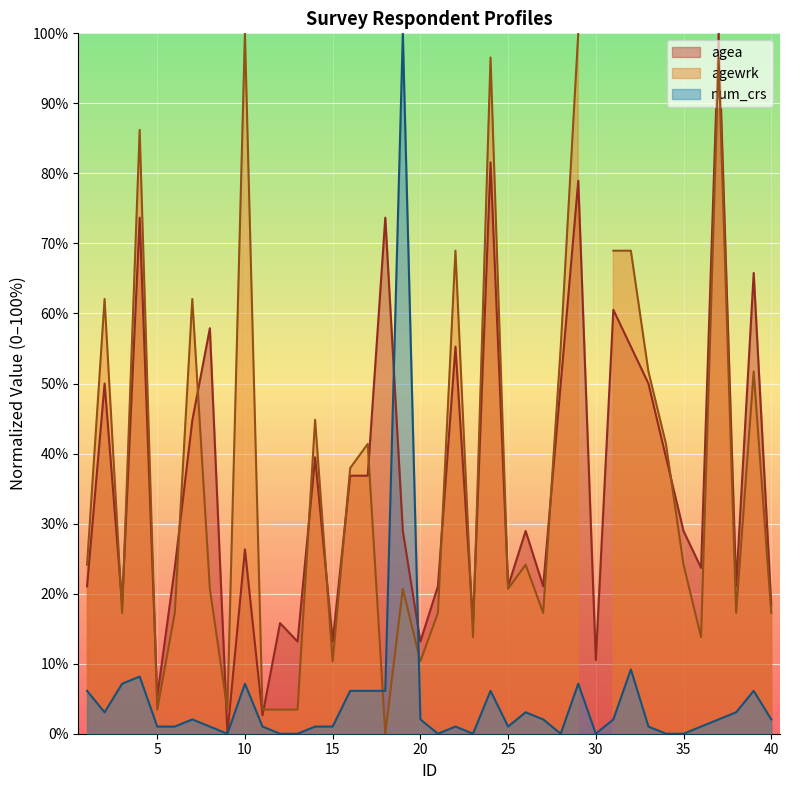

What is the difference between the maximum and second lowest values in the agea series?

97.4